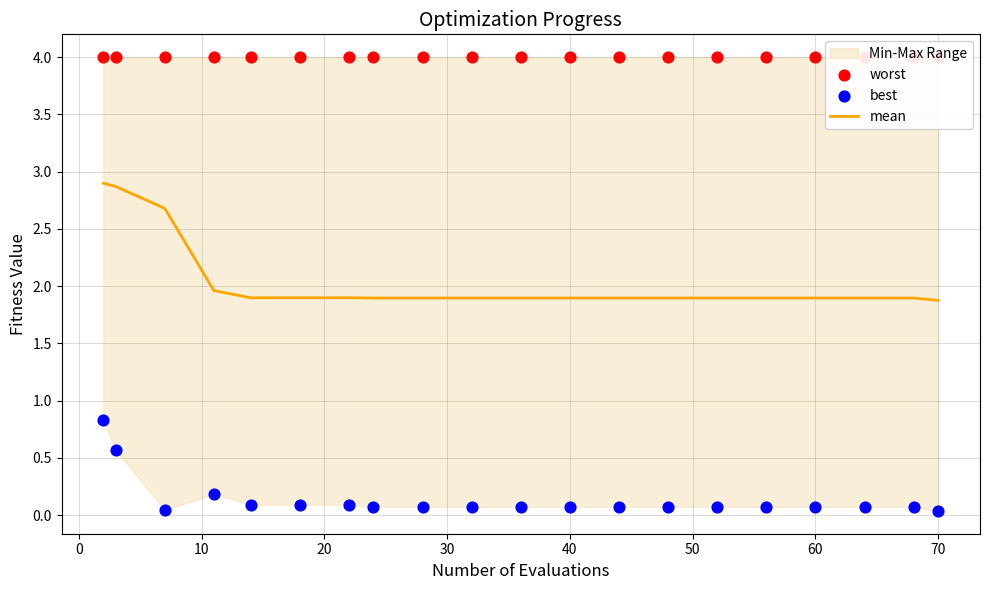

Is the value of best at 0 greater than the value of mean at 70?

No